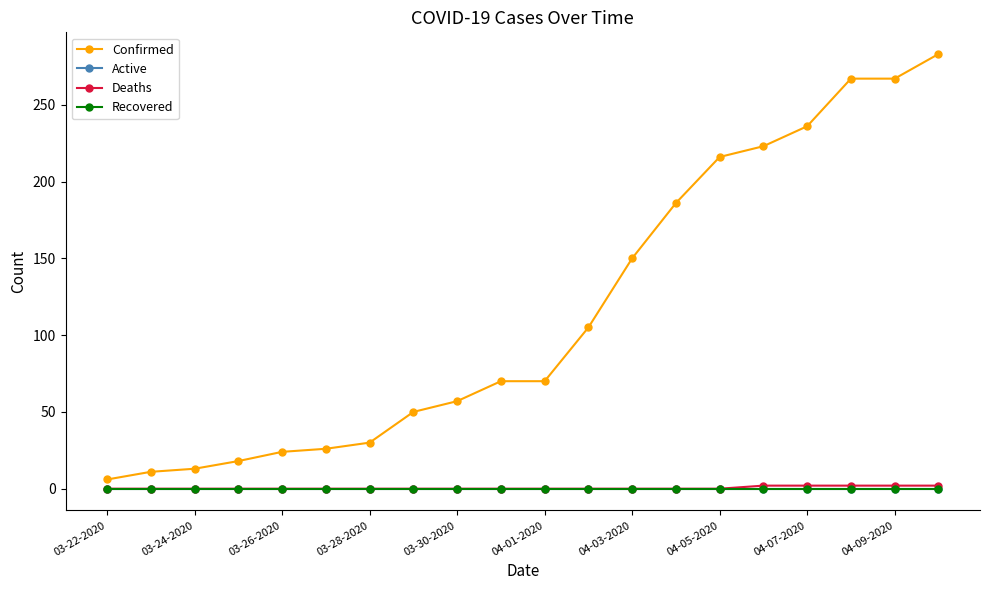

Reading right to left, list all the values displayed in this chart.

Confirmed: 283	267	267	236	223	216	186	150	105	70	70	57	50	30	26	24	18	13	11	6
Active: 0	0	0	0	0	0	0	0	0	0	0	0	0	0	0	0	0	0	0	0
Deaths: 2	2	2	2	2	0	0	0	0	0	0	0	0	0	0	0	0	0	0	0
Recovered: 0	0	0	0	0	0	0	0	0	0	0	0	0	0	0	0	0	0	0	0